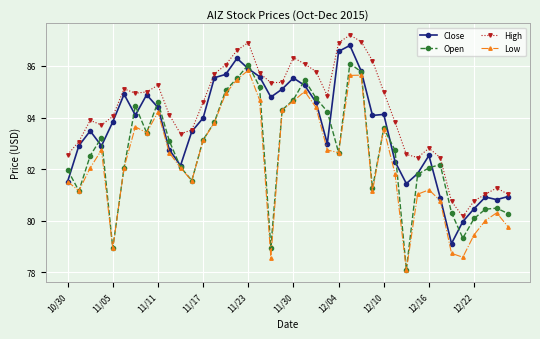

True or false: Low and High intersect in this chart.

False